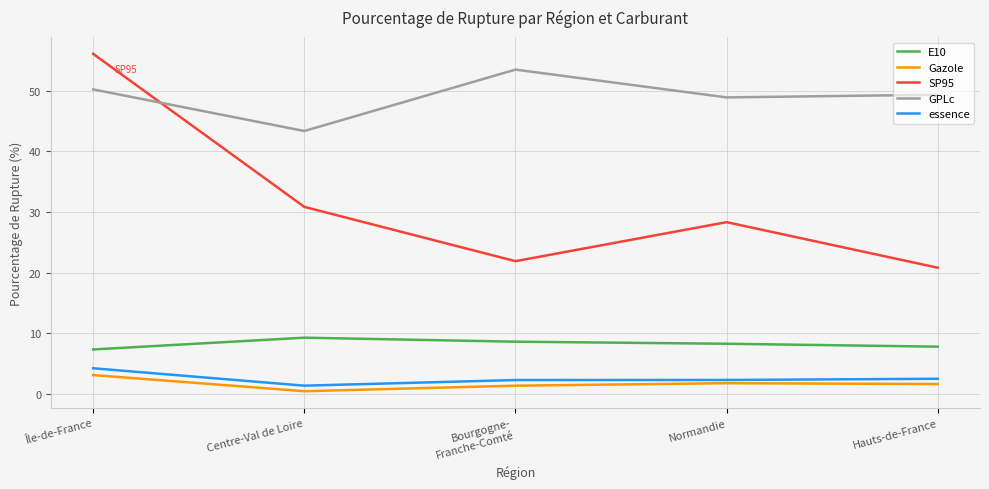

Is the value of Gazole at Hauts-de-France greater than the value of GPLc at Centre-Val de Loire?

No